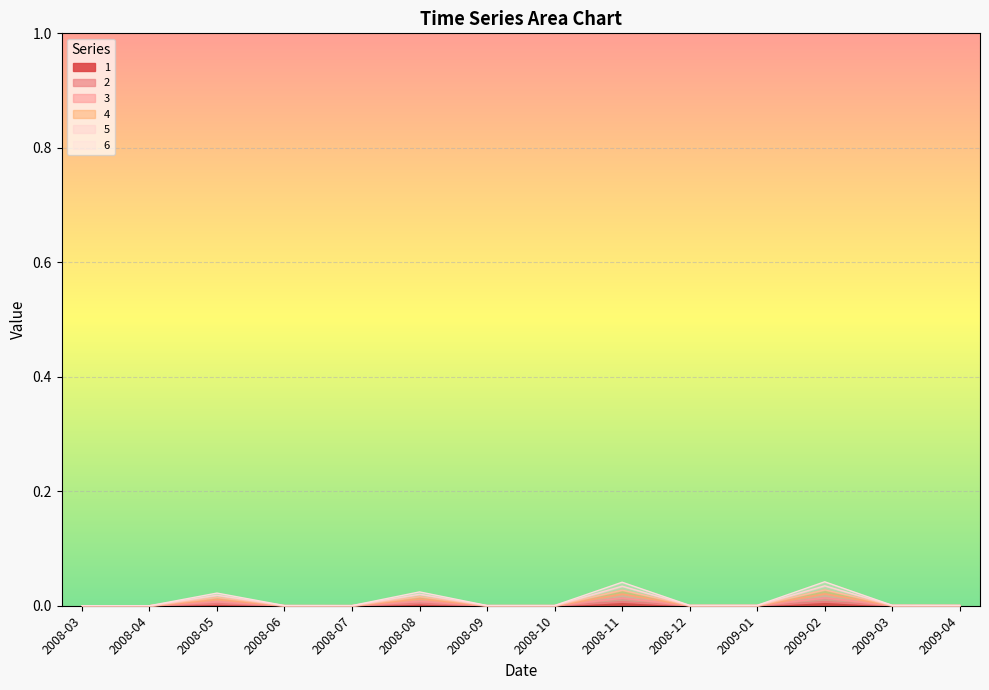

Is it true that 6 equals 0.0 at 2009-01?

True